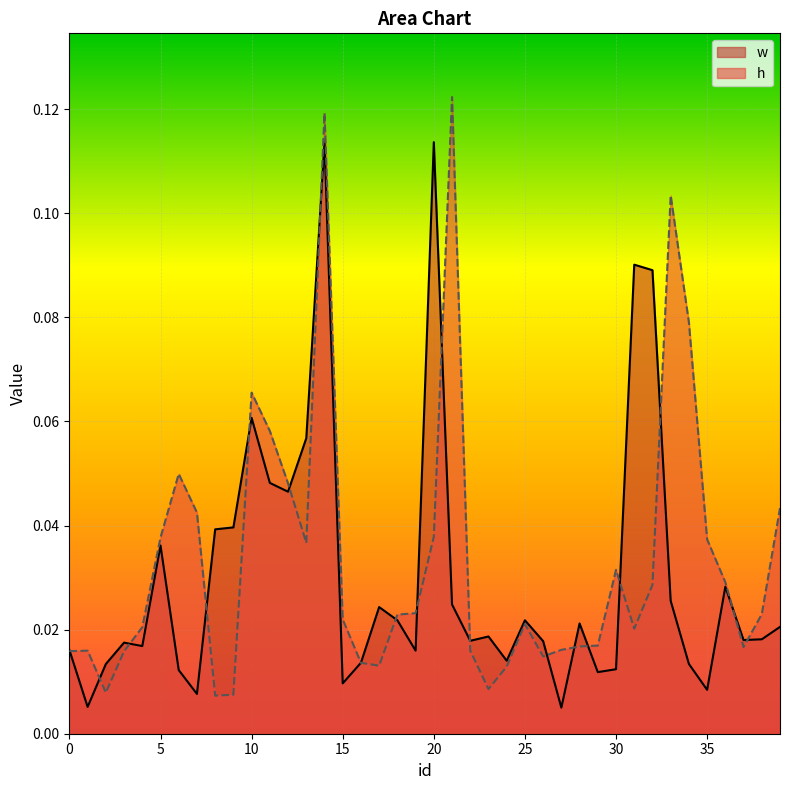

What are all the series names shown in the legend?

w, h